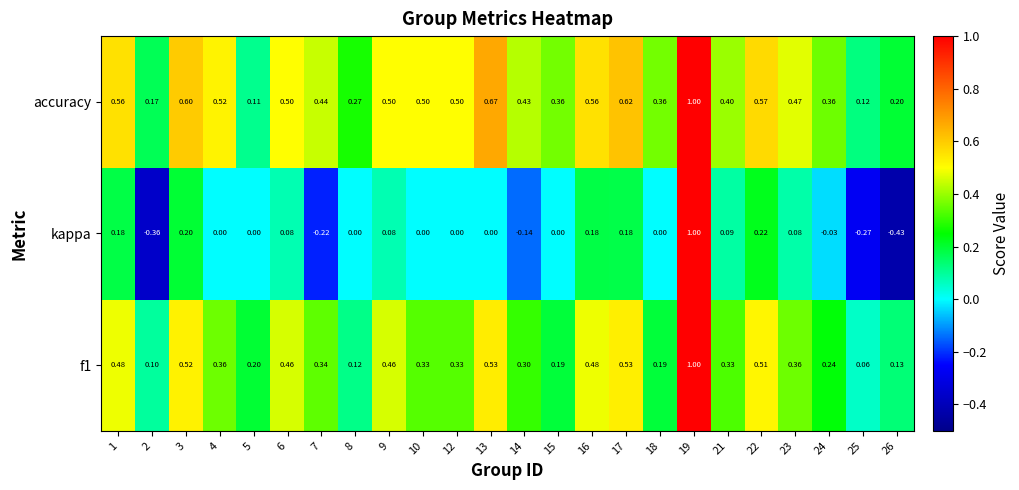

Which series has the largest total across all categories?

accuracy